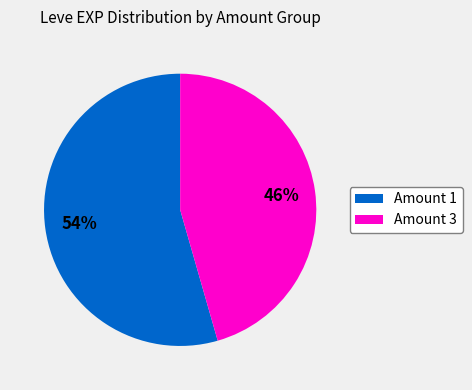

How many segments does this pie chart have?

2